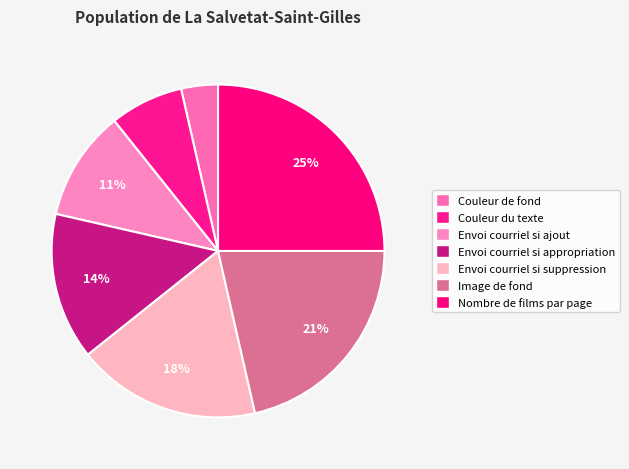

Count the number of slices in the pie.

7